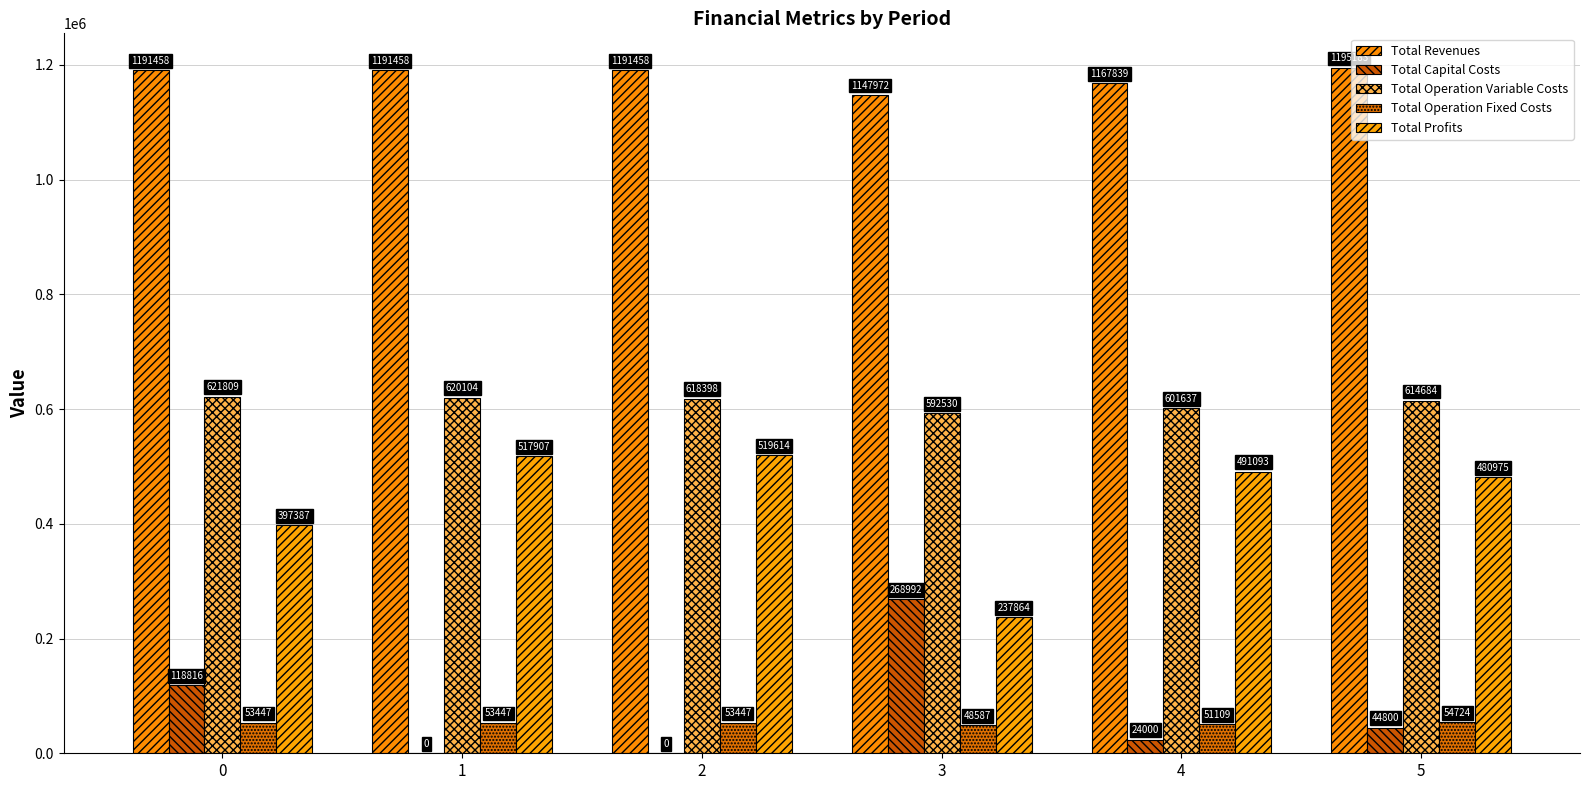

What are all the series names shown in the legend?

Total Revenues, Total Capital Costs, Total Operation Variable Costs, Total Operation Fixed Costs, Total Profits